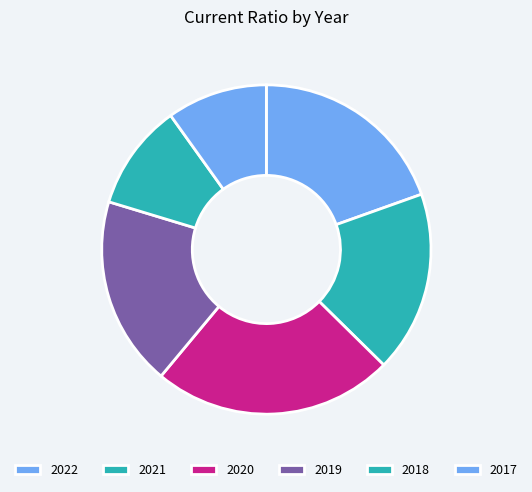

Which slice is the smallest?

2017